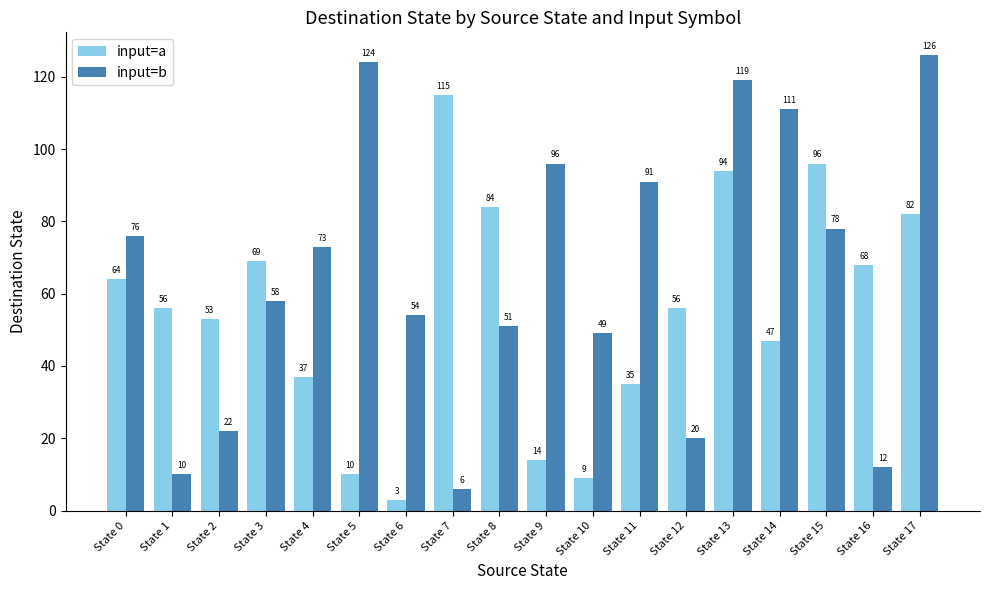

Which category has the lowest value in the input=b series?

State 7